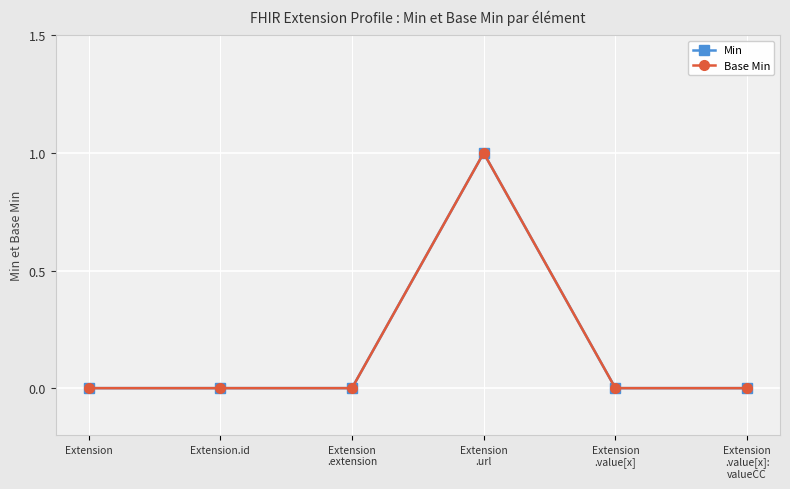

True or false: Min and Base Min intersect in this chart.

False